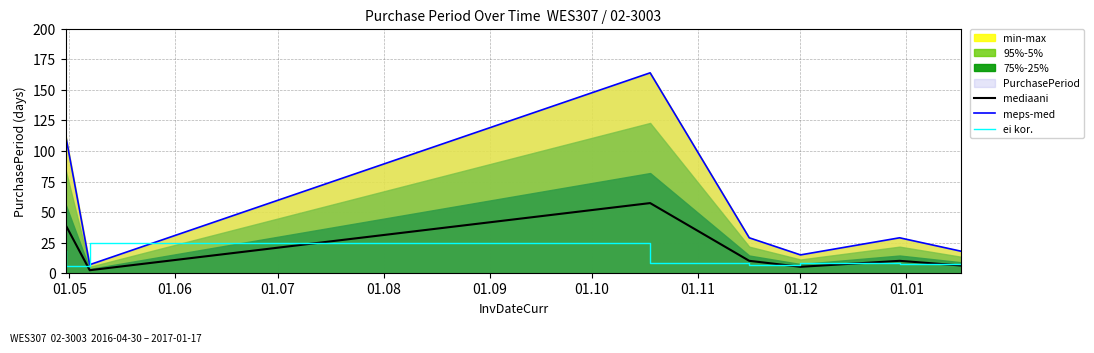

True or false: meps-med and mediaani intersect in this chart.

False